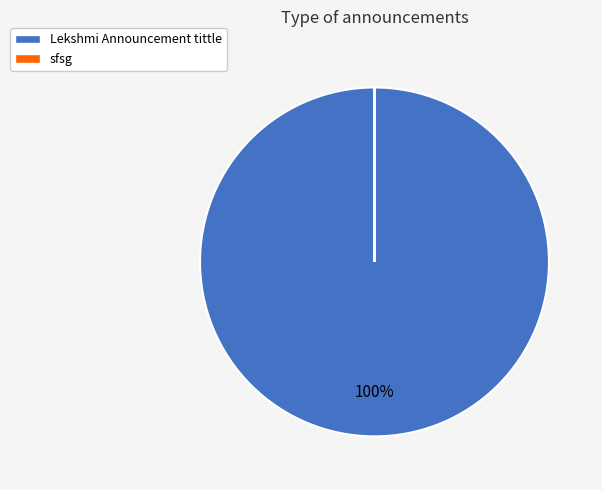

To the nearest percent, what percentage of the pie is Lekshmi Announcement tittle?

100%